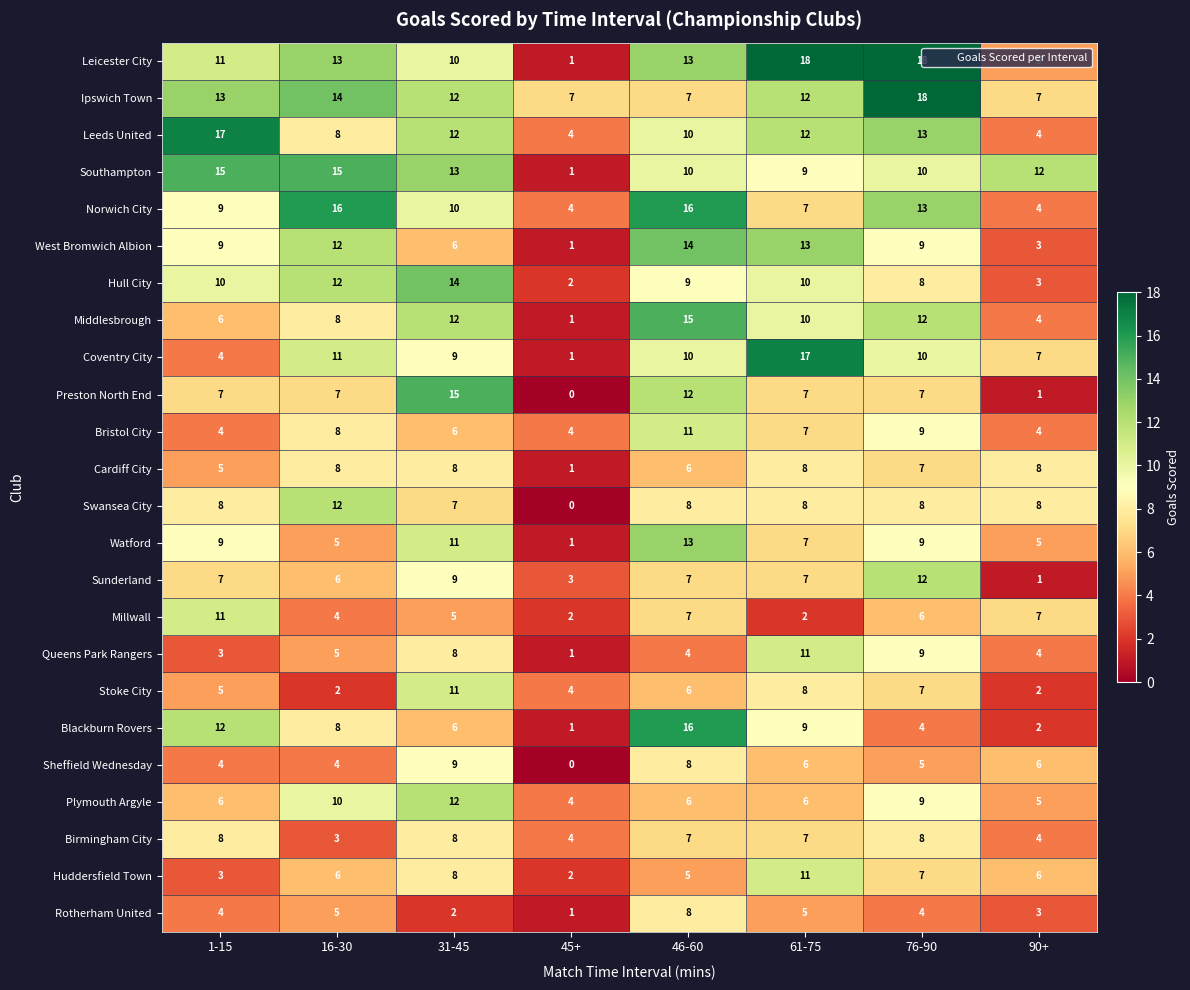

Which category has the highest value in the Preston North End series?

31-45